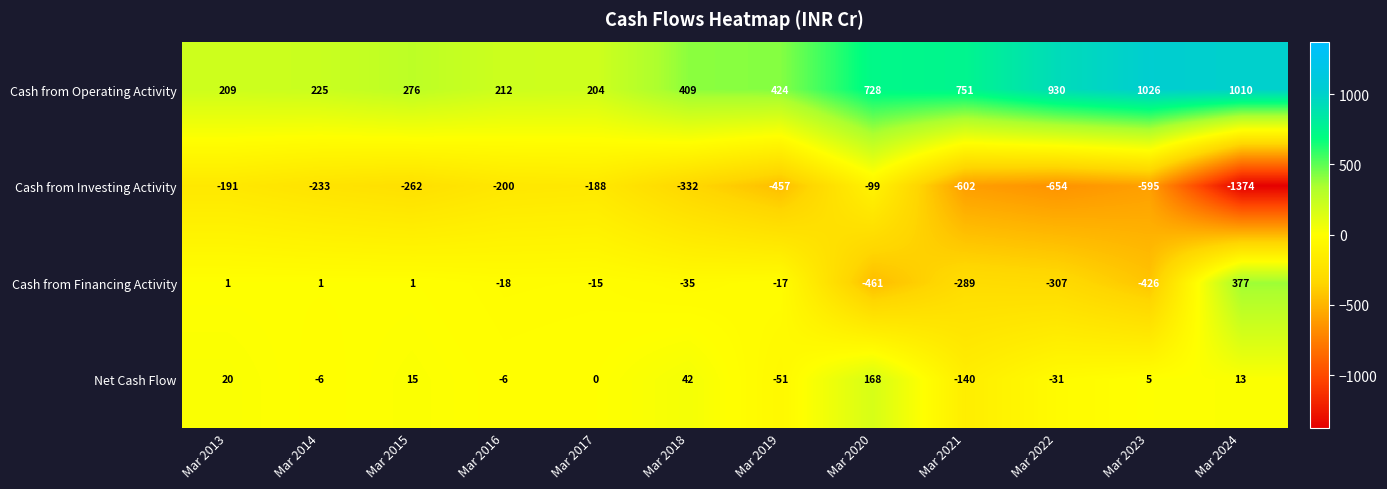

Rank the series by their maximum value, from lowest to highest.

Cash from Investing Activity, Net Cash Flow, Cash from Financing Activity, Cash from Operating Activity